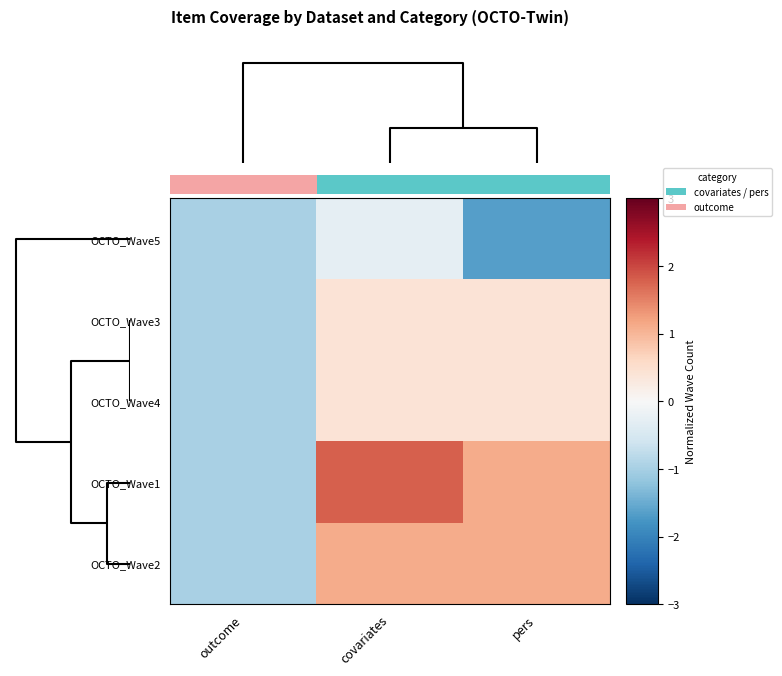

Reading left to right, transcribe all the data shown in this chart.

OCTO_Wave5: outcome=-1.0	covariates=-0.3	pers=-1.7
OCTO_Wave3: outcome=-1.0	covariates=0.4	pers=0.4
OCTO_Wave4: outcome=-1.0	covariates=0.4	pers=0.4
OCTO_Wave1: outcome=-1.0	covariates=1.8	pers=1.1
OCTO_Wave2: outcome=-1.0	covariates=1.1	pers=1.1